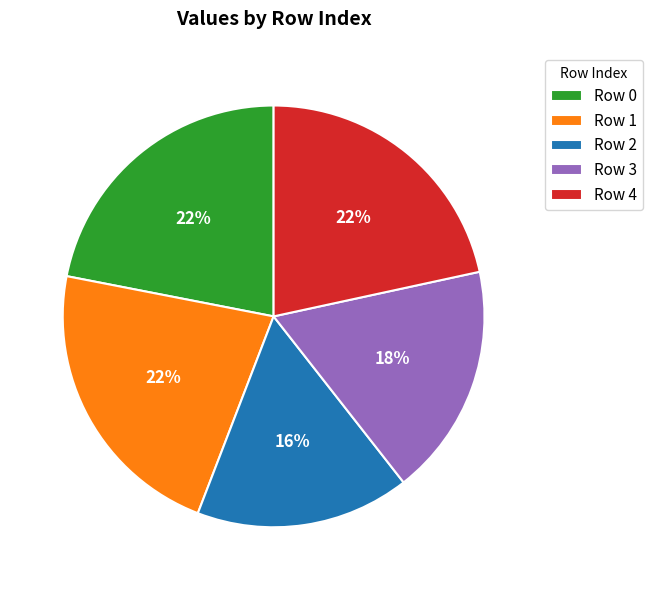

Is the sum of Row 3 and Row 2 greater than half?

No